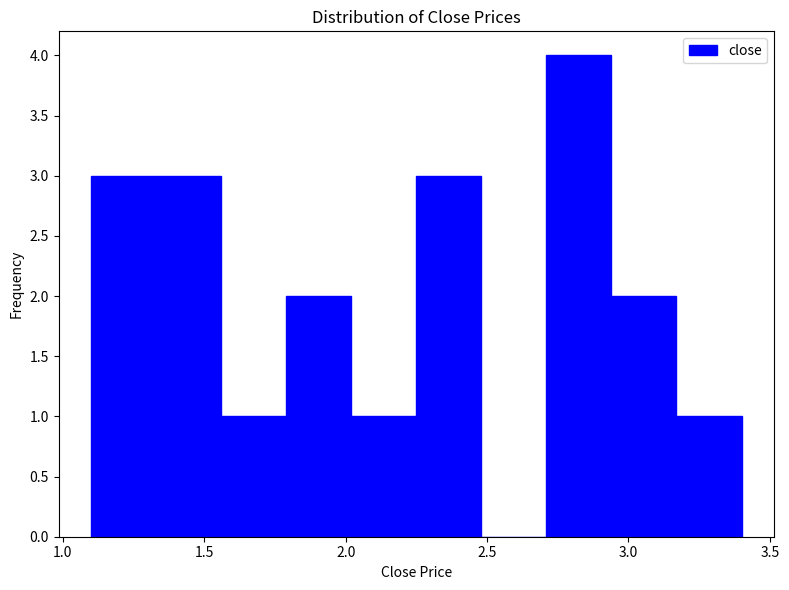

Reading left to right, transcribe this chart: for each bar, give the range it covers on the x-axis and its height. Neither the bar edges nor the heights are printed on the chart, so give them approximately, as read against the axes.

1.10 to 1.33: 3
1.33 to 1.56: 3
1.56 to 1.79: 1
1.79 to 2.02: 2
2.02 to 2.25: 1
2.25 to 2.48: 3
2.48 to 2.71: 0
2.71 to 2.94: 4
2.94 to 3.17: 2
3.17 to 3.40: 1